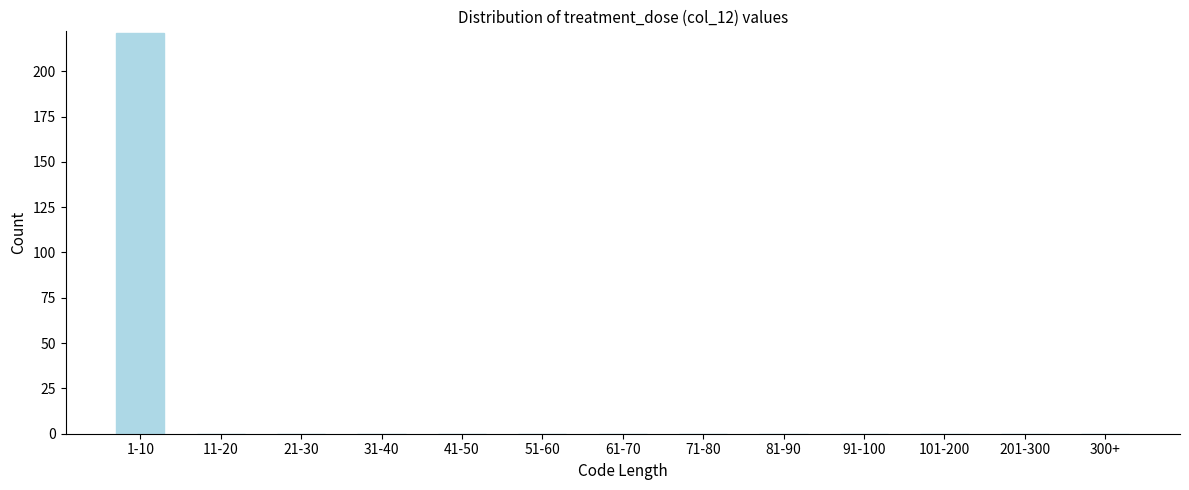

Reading left to right, what are all the values shown in this chart?

1-10=221	11-20=0	21-30=0	31-40=0	41-50=0	51-60=0	61-70=0	71-80=0	81-90=0	91-100=0	101-200=0	201-300=0	300+=0